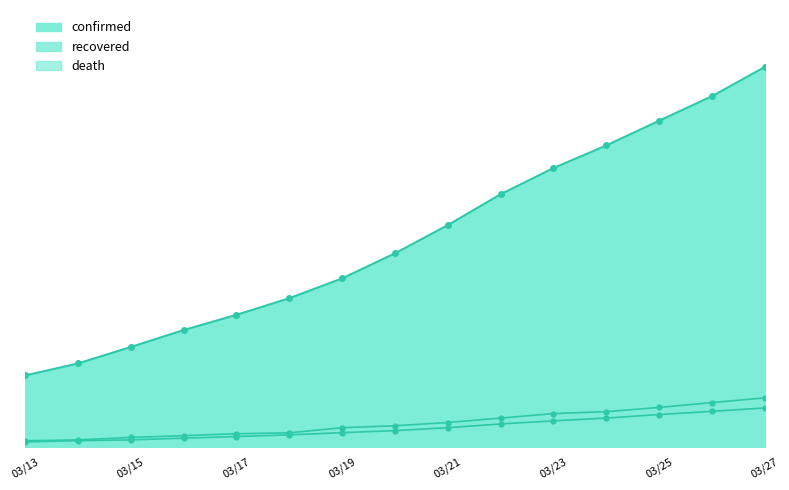

Is it true that death equals 4825 at 2020-03-22?

True